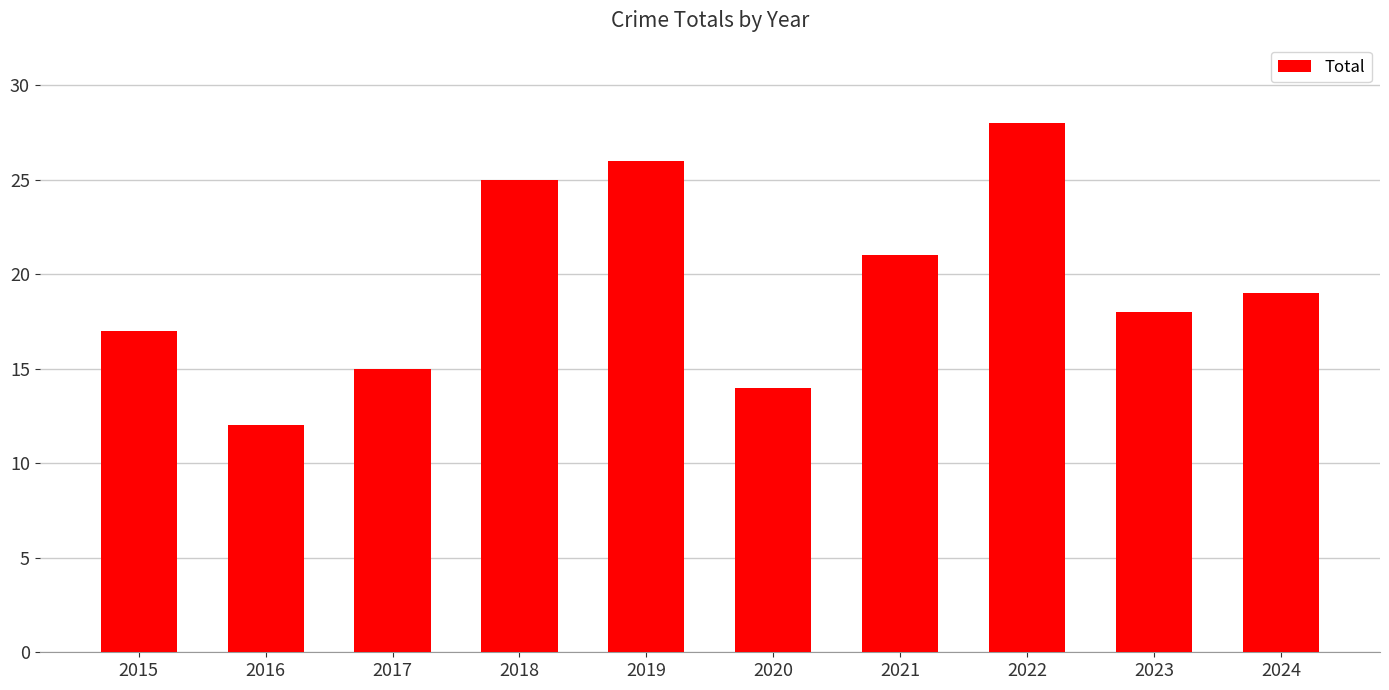

List the labels in order of value, smallest first.

2016, 2020, 2017, 2015, 2023, 2024, 2021, 2018, 2019, 2022